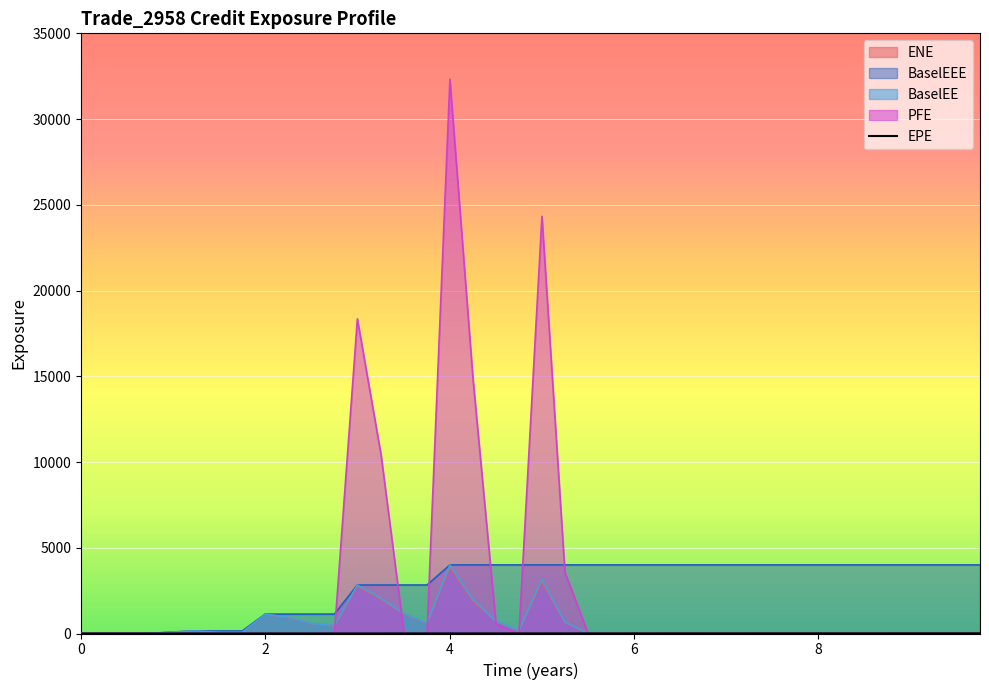

What is the highest value of the ENE series?

3867.3